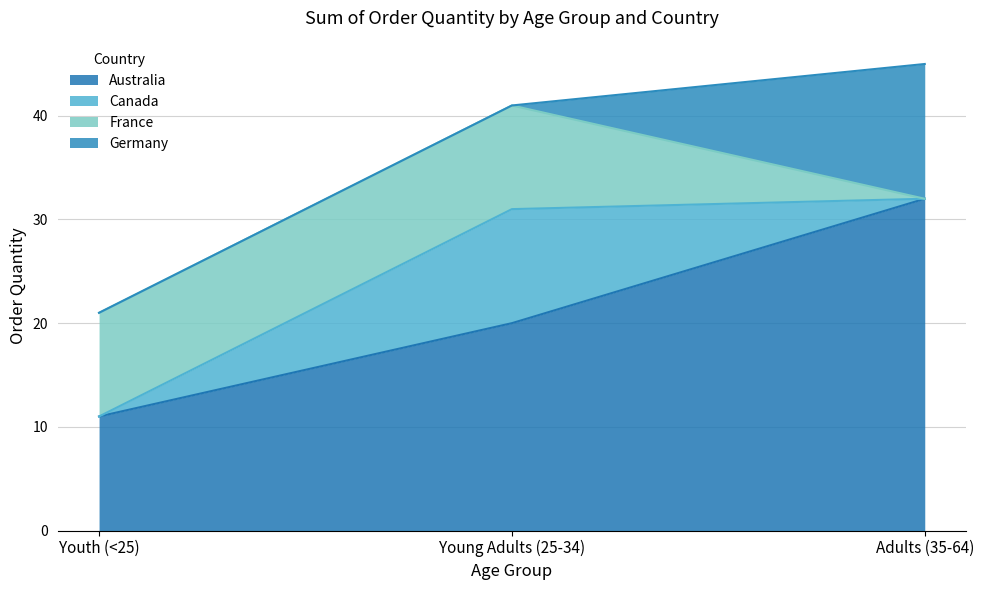

Reading right to left, list all the values displayed in this chart.

Australia: 32	20	11
Canada: 0	11	0
France: 0	10	10
Germany: 13	0	0